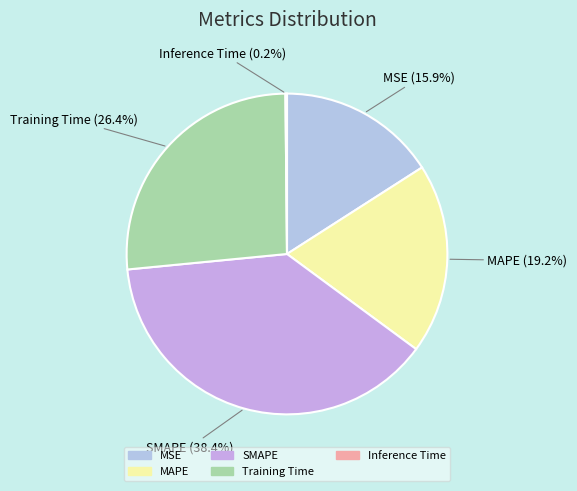

Is it true that SMAPE is 38% of the pie?

True